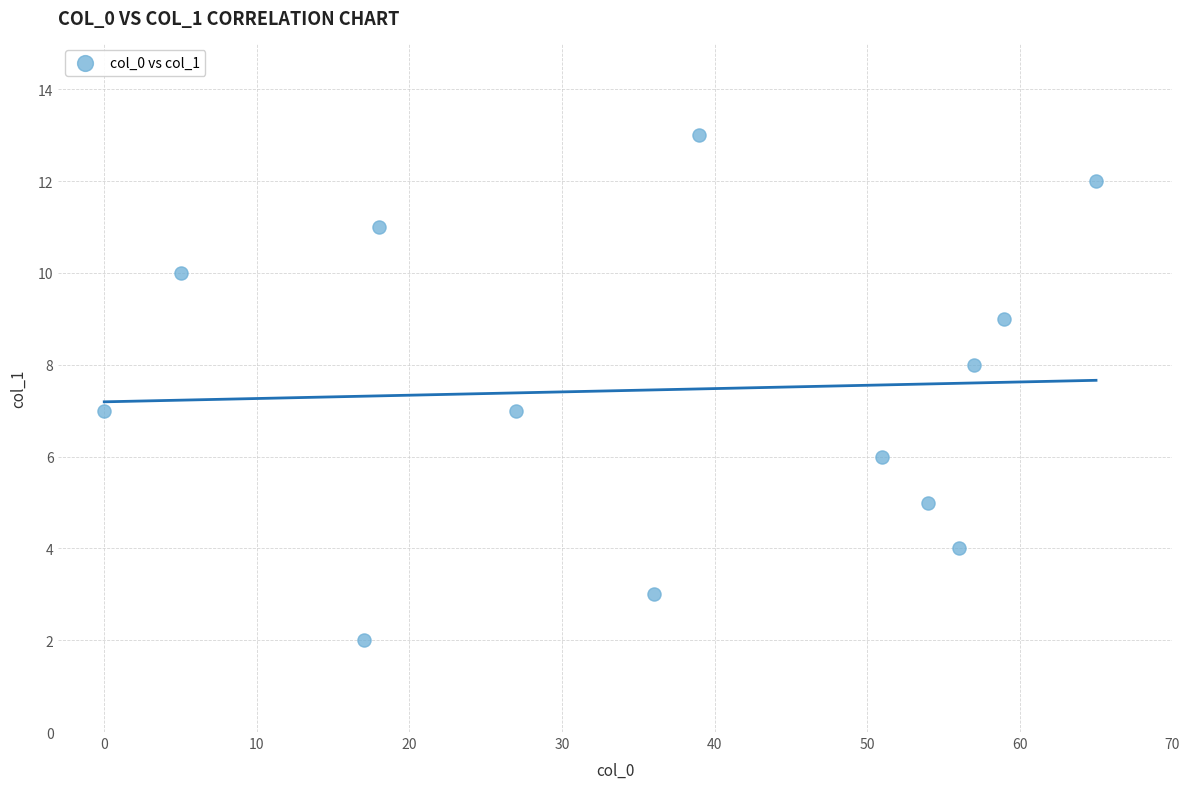

What is the range of Y values (max minus min)?

11